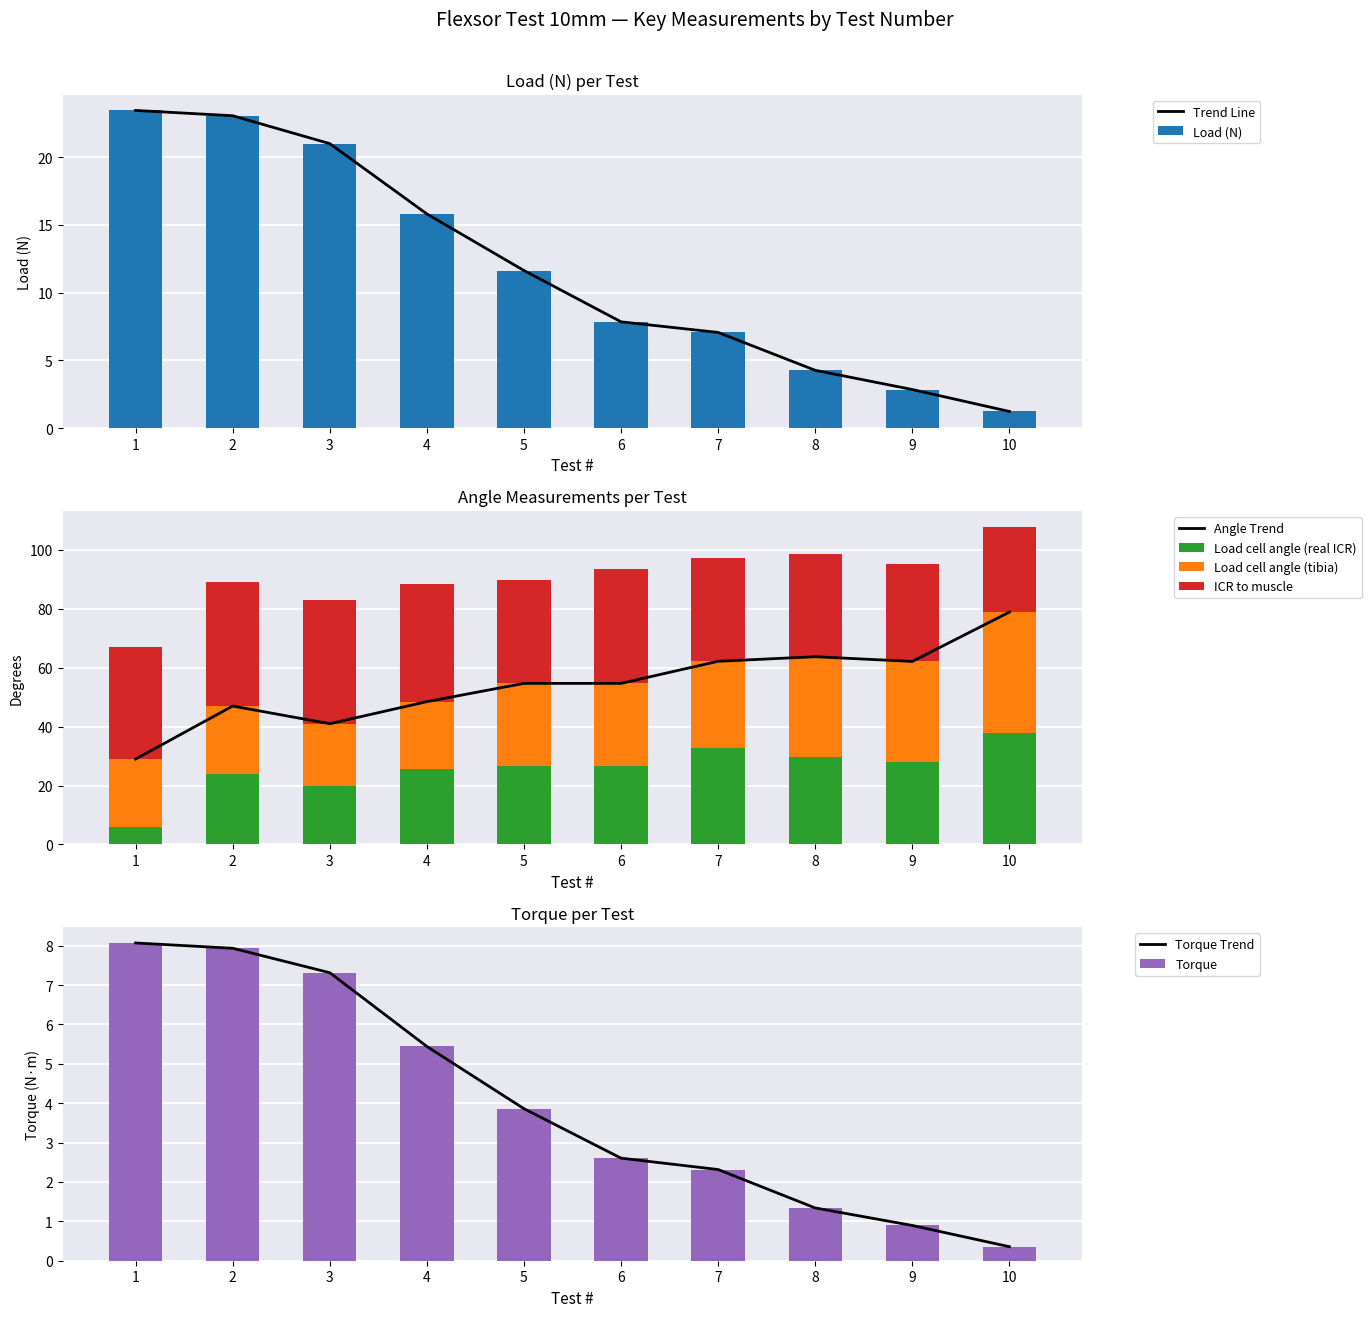

What value does the Torque series have at 3?

7.3